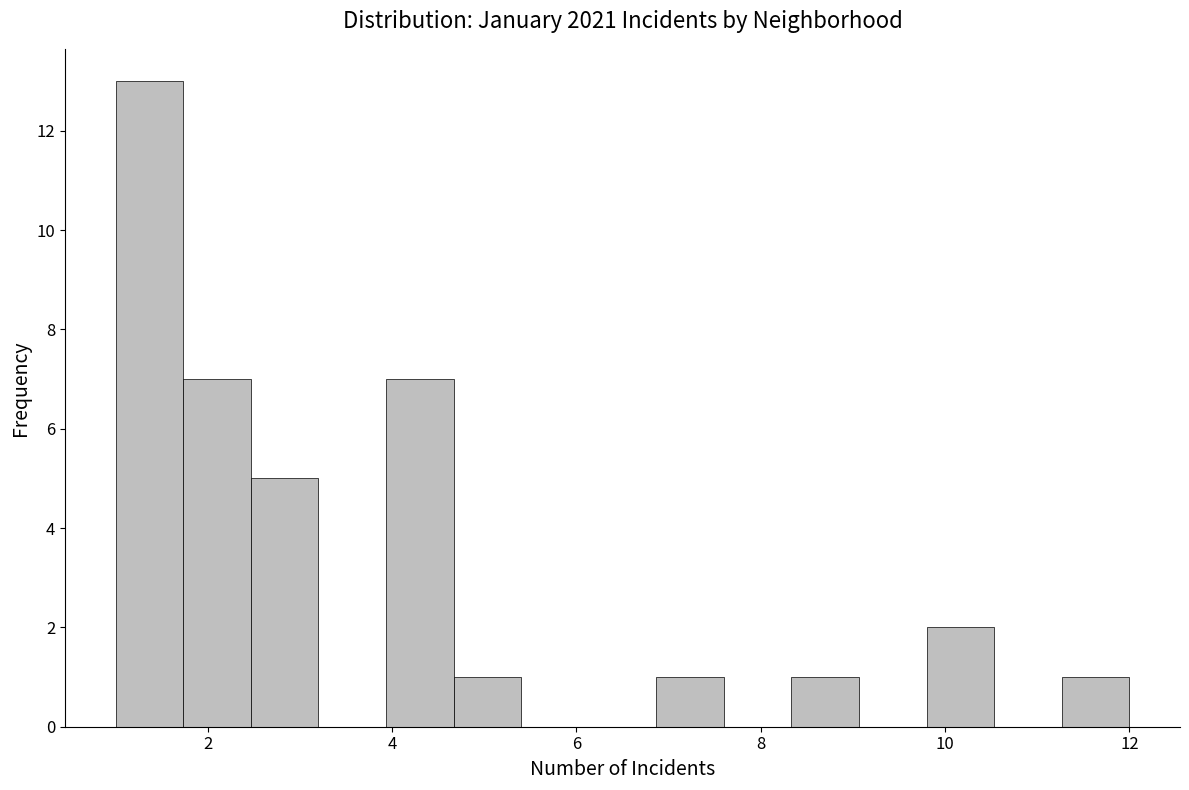

Read against the x-axis, roughly where is the centre of the tallest bar?

1.4